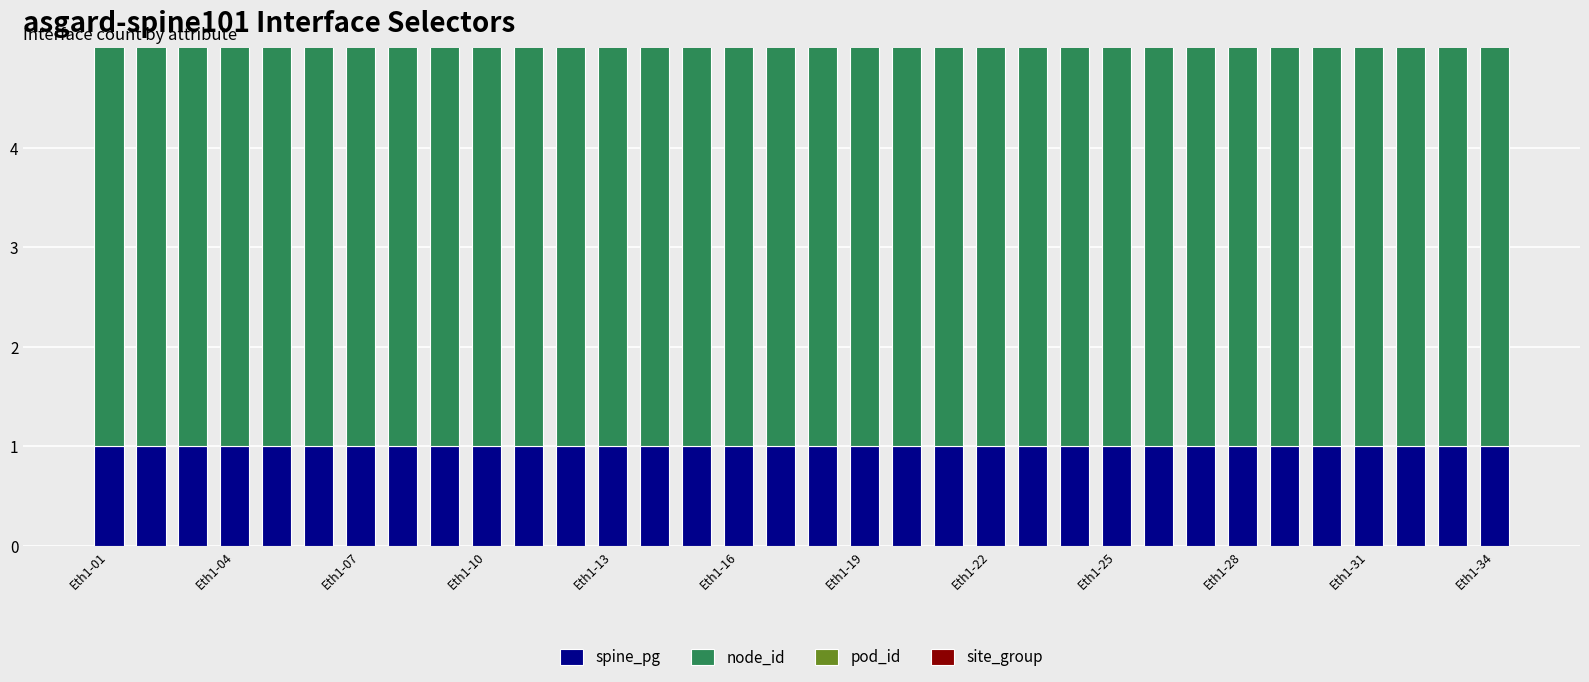

At Eth1-25, list the series in order from largest to smallest.

node_id, spine_pg, pod_id, site_group